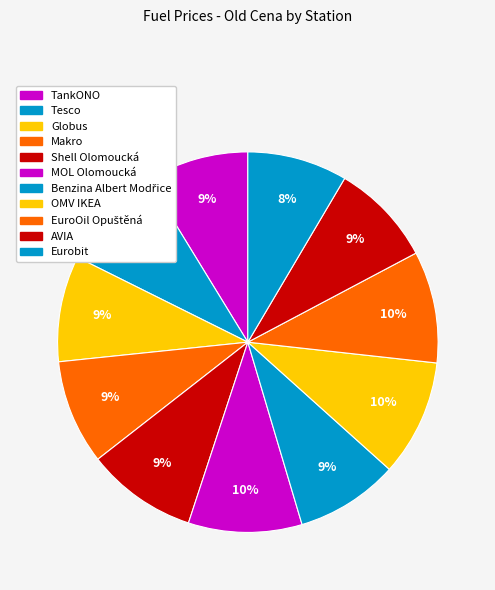

Count the number of slices in the pie.

11